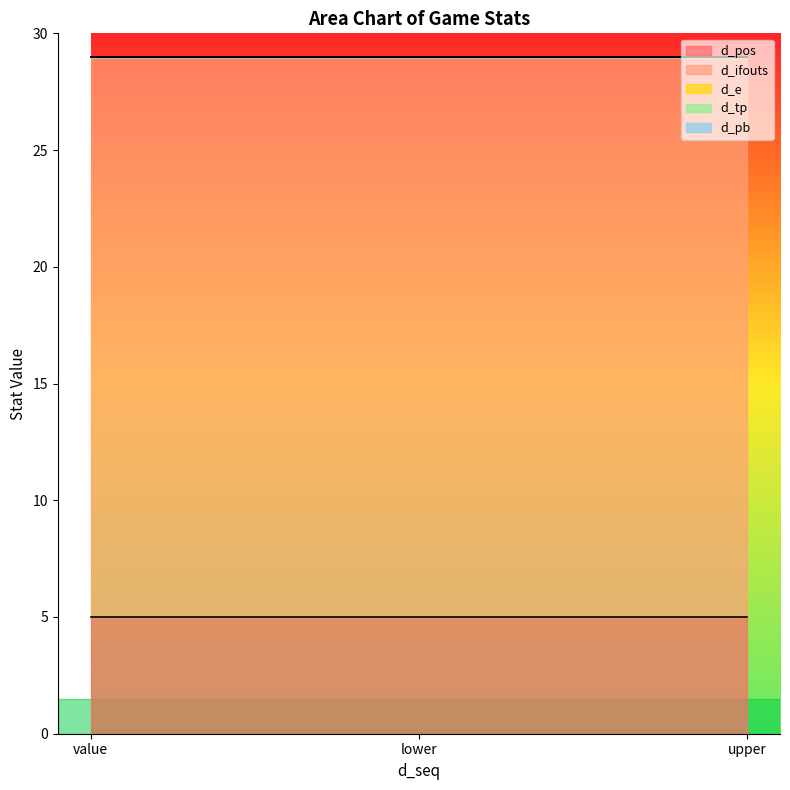

Reading right to left, transcribe all the data shown in this chart.

d_pos: upper=5	lower=5	value=5
d_ifouts: upper=24	lower=24	value=24
d_e: upper=0	lower=0	value=0
d_tp: upper=0	lower=0	value=0
d_pb: upper=0	lower=0	value=0